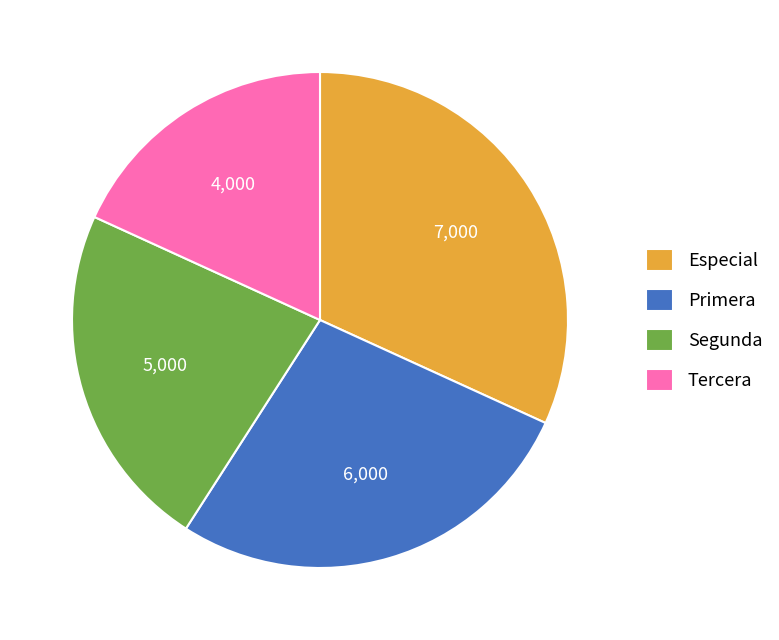

The Primera slice represents 34% of the pie. True or false?

False